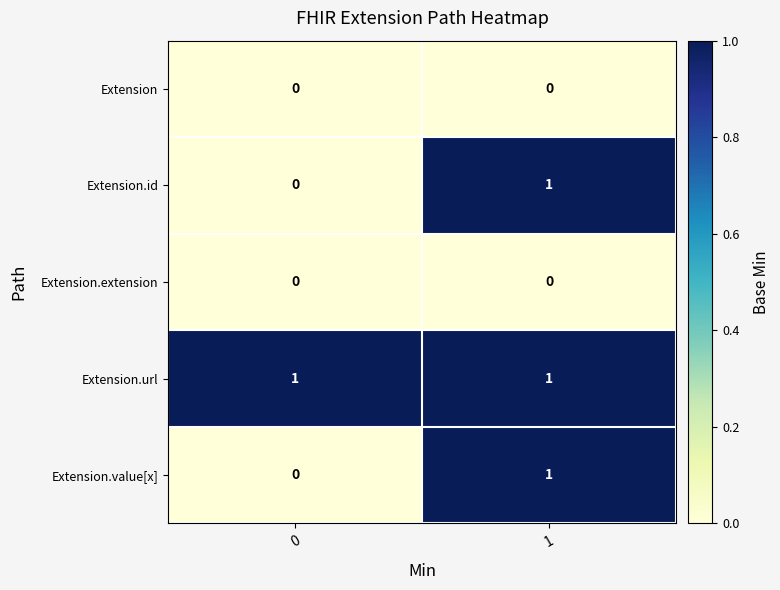

True or false: Extension.url has a value of 0 at 1.

False